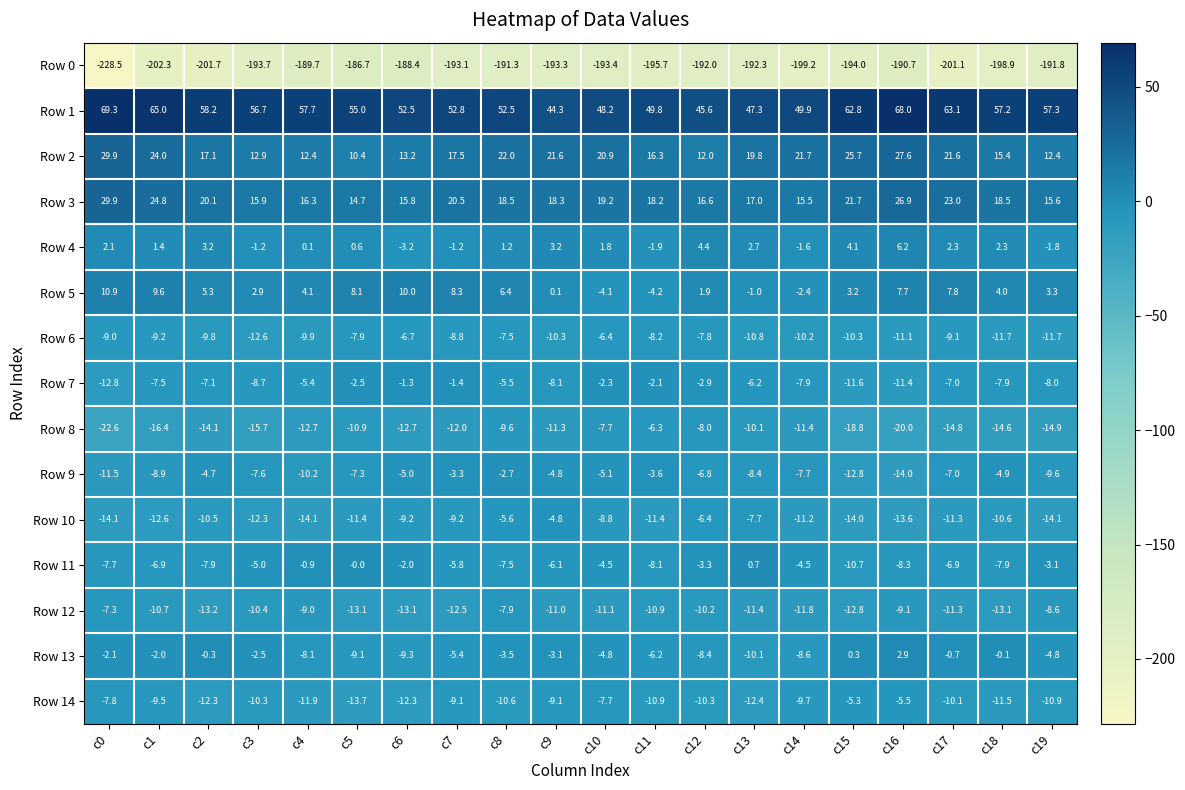

What is the lowest value of the Row 8 series?

-22.6